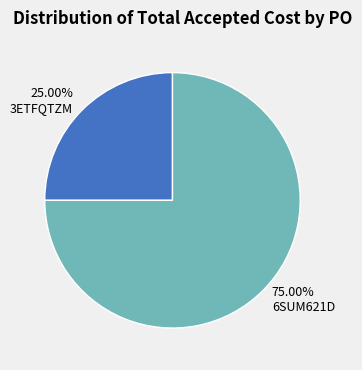

Count the number of slices in the pie.

2